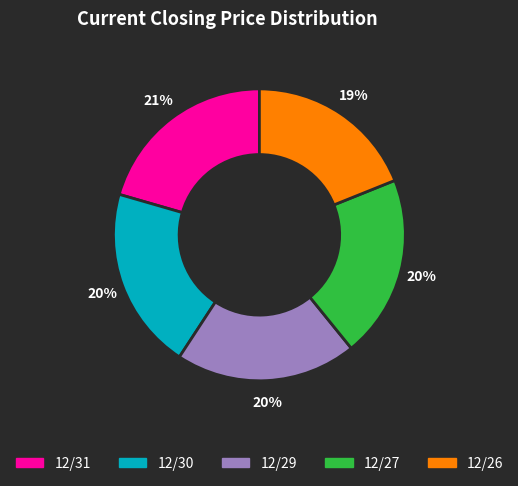

What is the smallest slice in the pie chart?

12/26